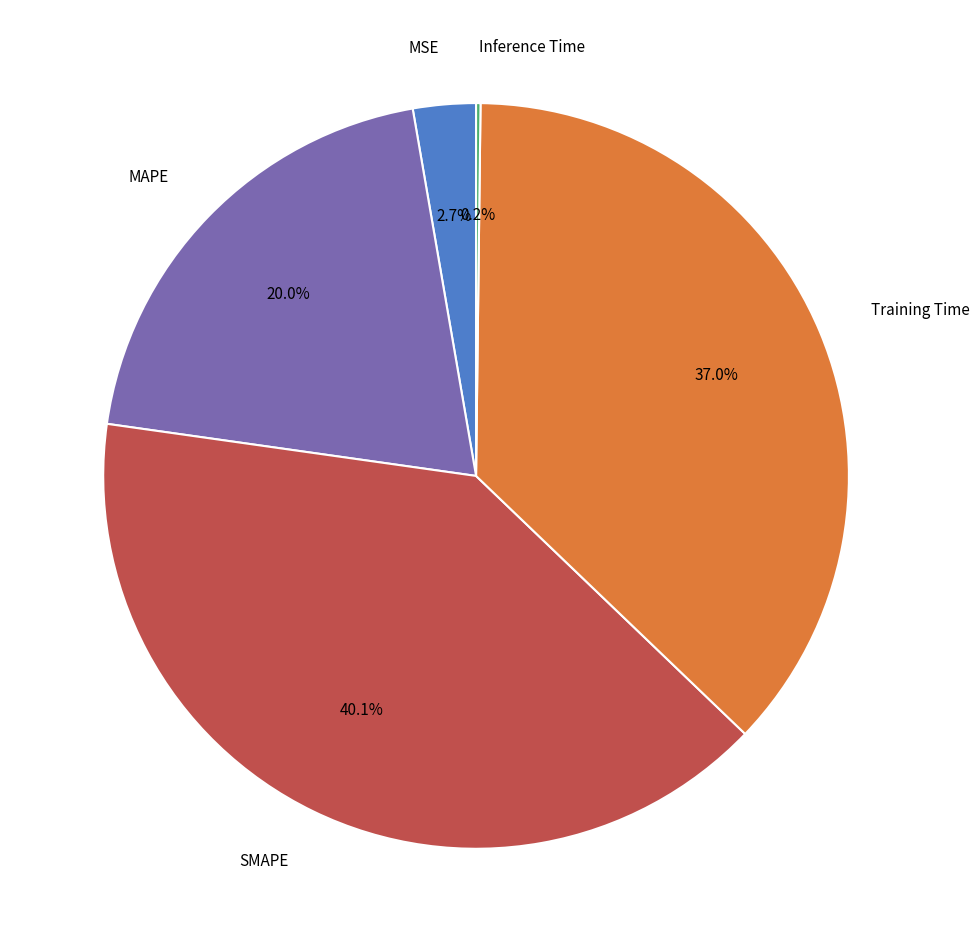

Is there a majority slice in this chart?

No